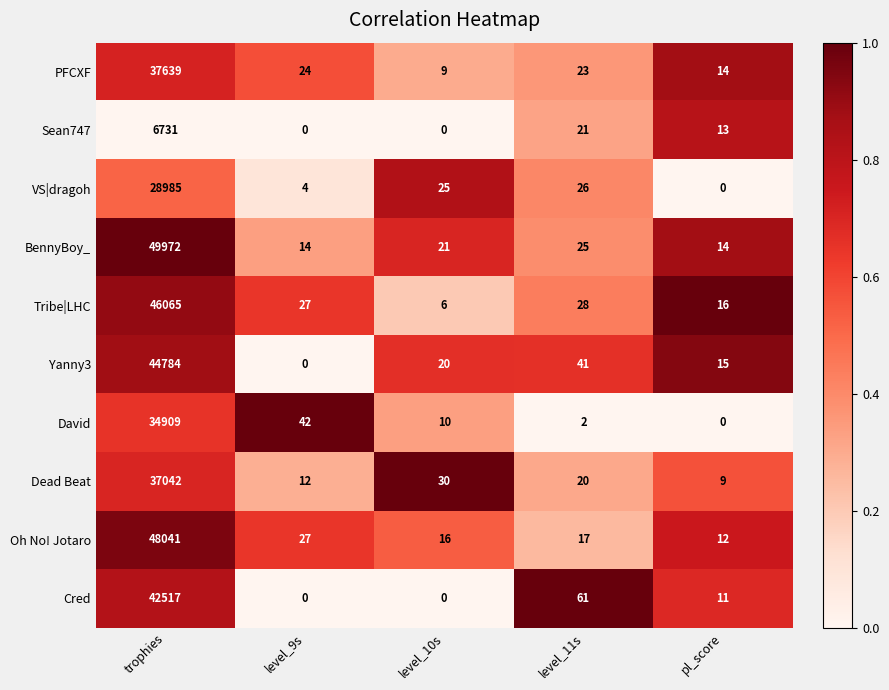

Rank the series at trophies from lowest to highest value.

Sean747, VS|dragoh, David, Dead Beat, PFCXF, Cred, Yanny3, Tribe|LHC, Oh No! Jotaro, BennyBoy_